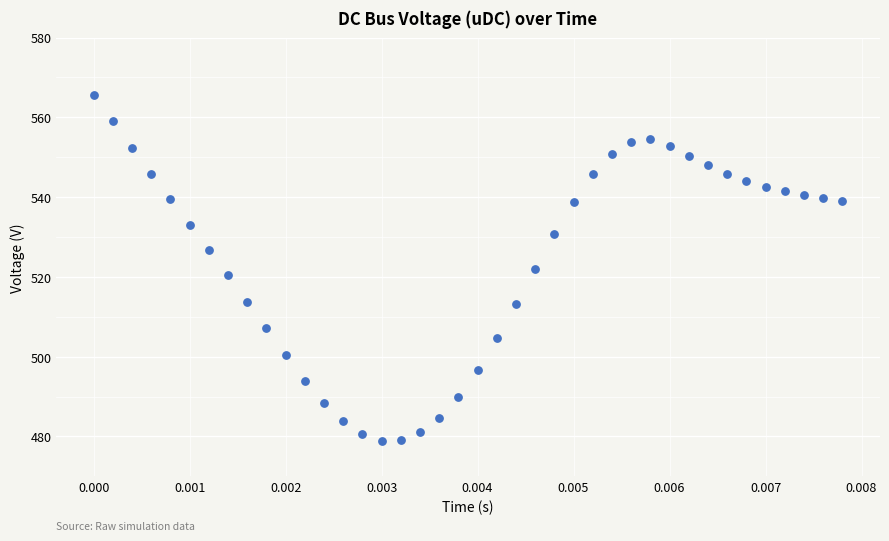

What is the range of Y values (max minus min)?

86.7